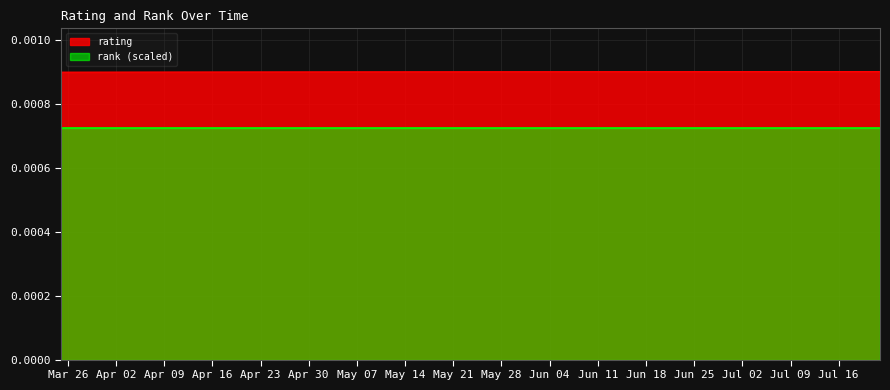

At which label is the value closest to 0?

2018-03-25